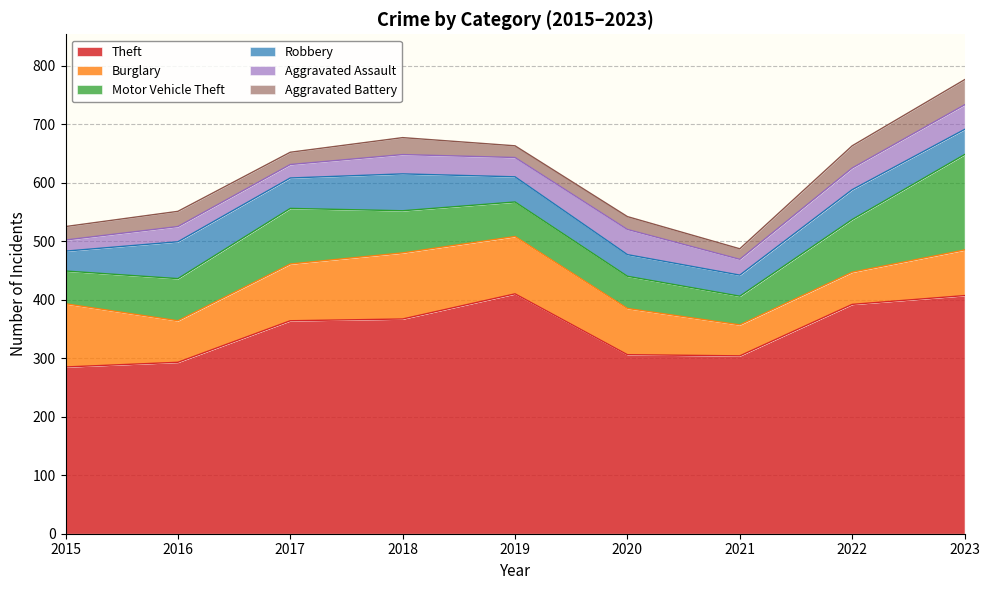

Reading left to right, extract all data points from this chart.

Theft: 2015=285	2016=293	2017=364	2018=367	2019=410	2020=306	2021=304	2022=392	2023=407
Burglary: 2015=108	2016=71	2017=97	2018=113	2019=98	2020=79	2021=53	2022=55	2023=78
Motor Vehicle Theft: 2015=56	2016=72	2017=95	2018=72	2019=59	2020=55	2021=49	2022=90	2023=163
Robbery: 2015=34	2016=63	2017=52	2018=63	2019=43	2020=37	2021=36	2022=51	2023=43
Aggravated Assault: 2015=19	2016=26	2017=23	2018=33	2019=33	2020=43	2021=27	2022=37	2023=42
Aggravated Battery: 2015=23	2016=26	2017=21	2018=29	2019=20	2020=22	2021=18	2022=38	2023=43